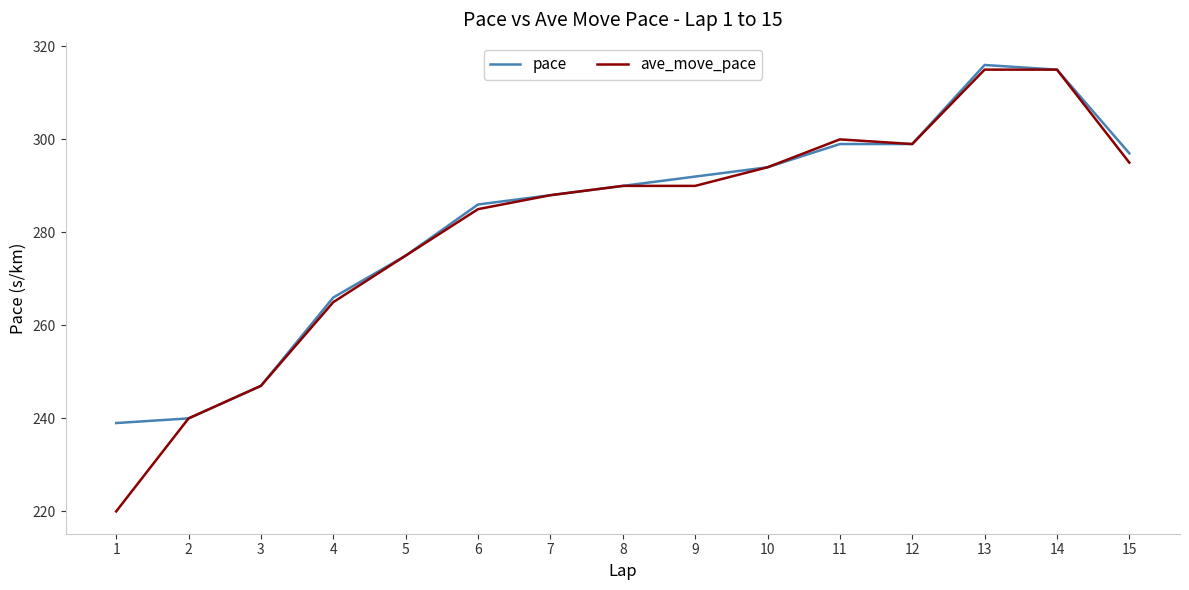

Is the value of ave_move_pace at 9 greater than the value of pace at 10?

No